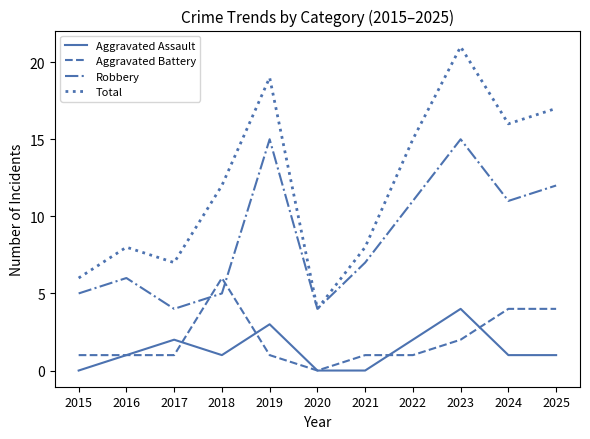

What is the difference between the highest and lowest values at 2022?

14